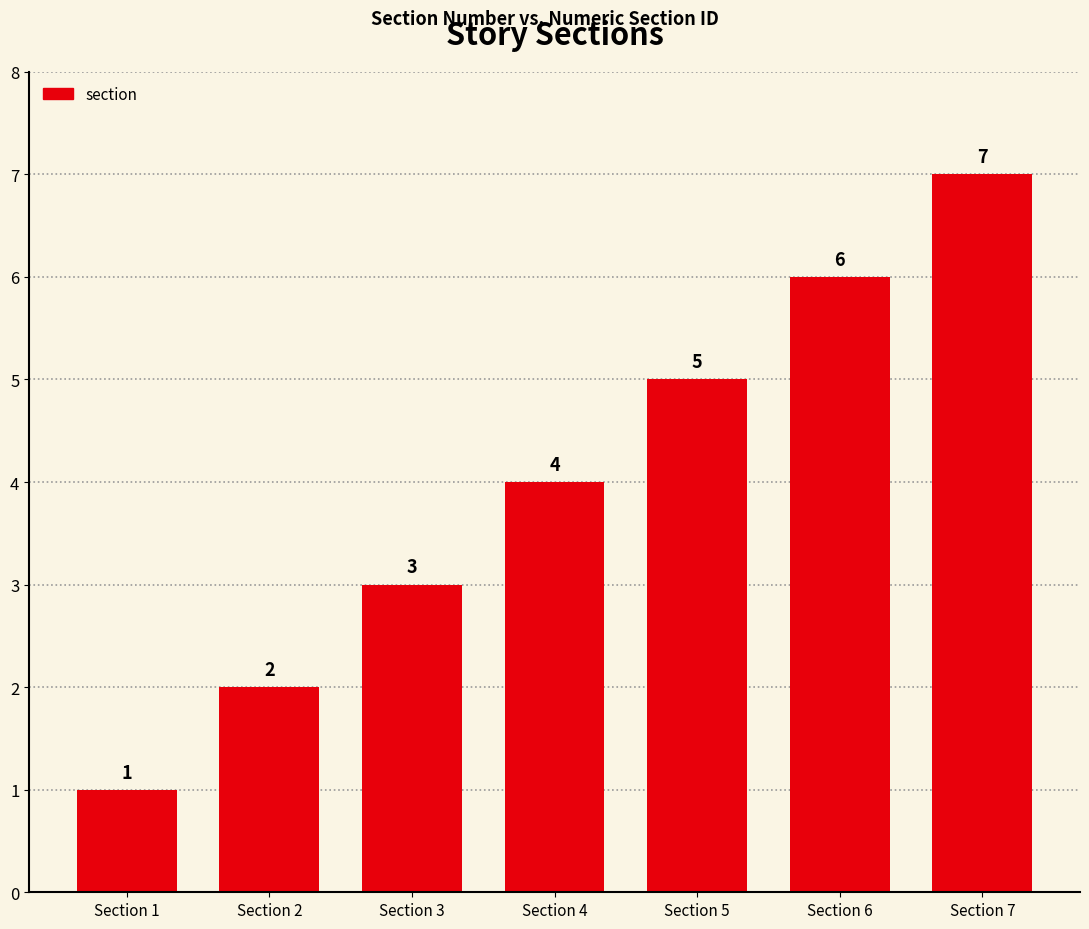

How many data points are less than 4?

3